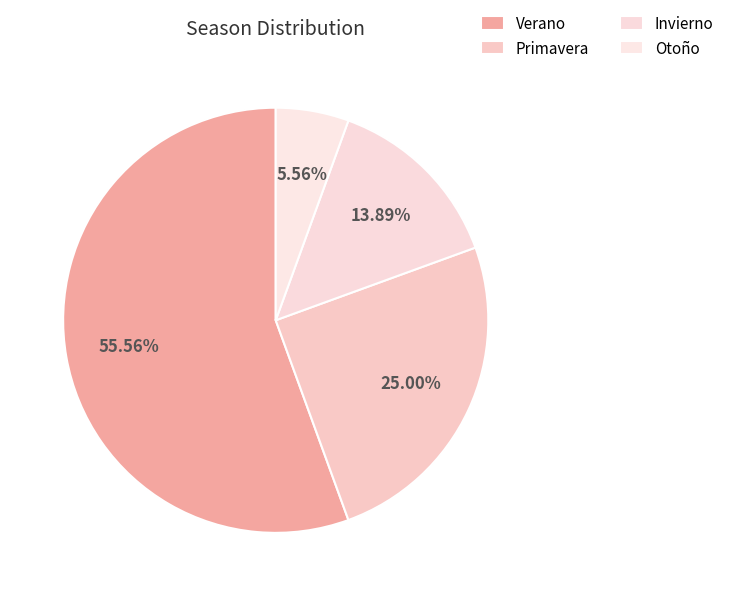

Which category has the smallest portion of the pie?

Otoño